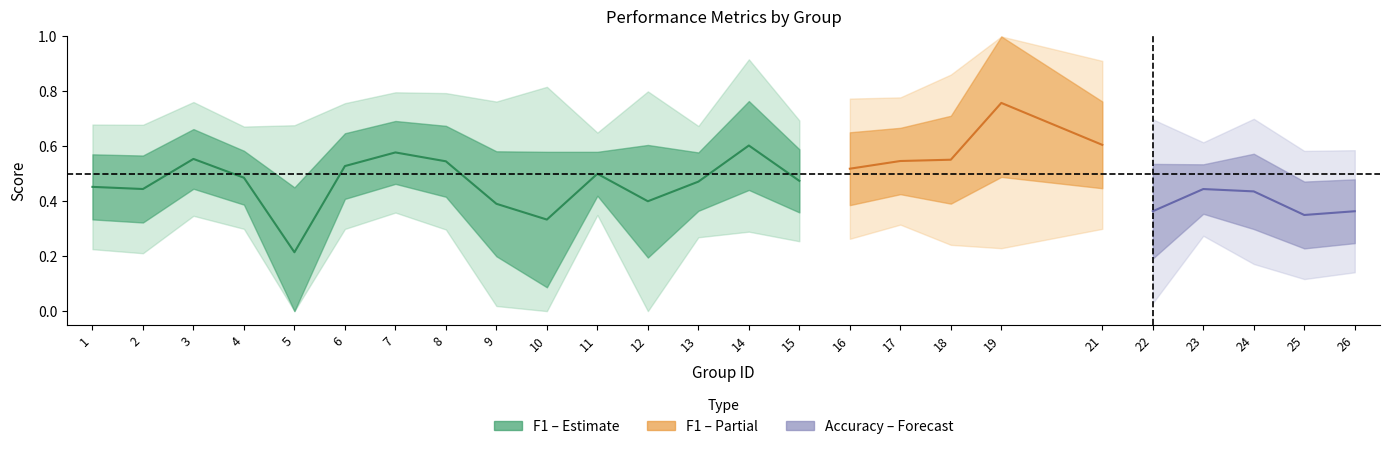

True or false: f1 has a value of 0.5 at 15.

True